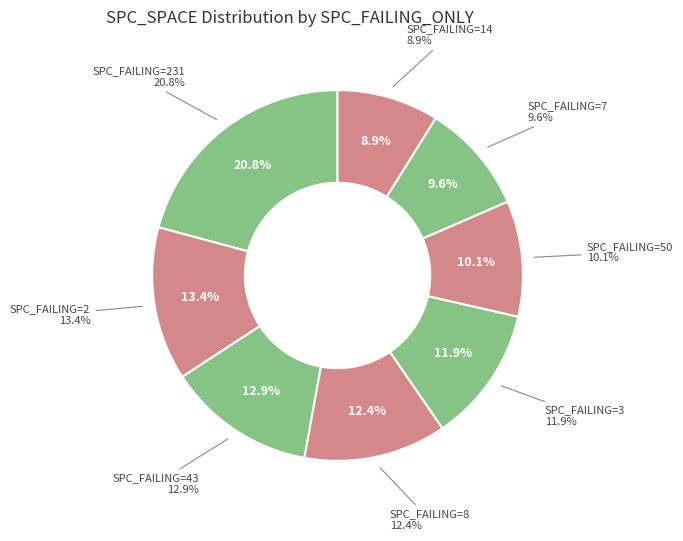

Combined, do 14 and 2 account for over 50%?

No